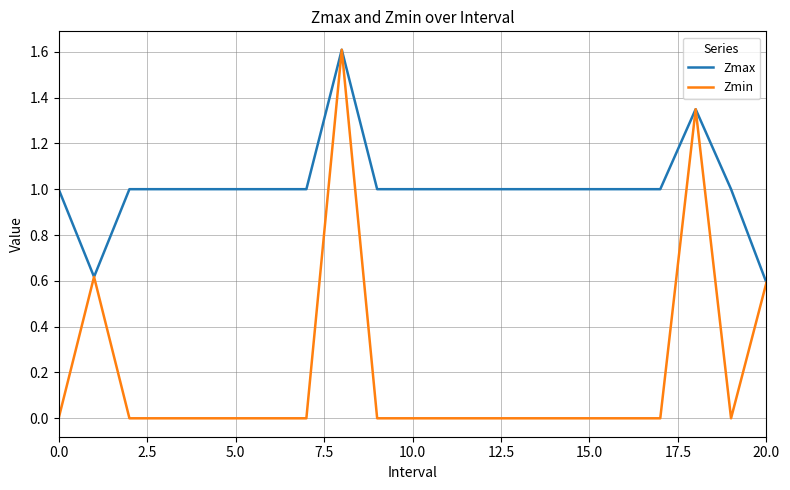

What is the highest value of the Zmax series?

1.6